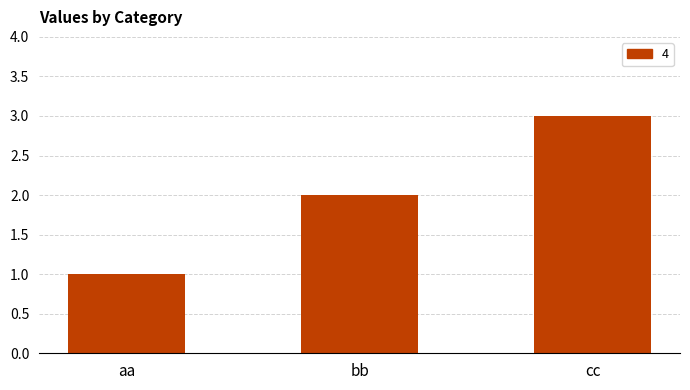

Which label corresponds to the largest value in the chart?

cc